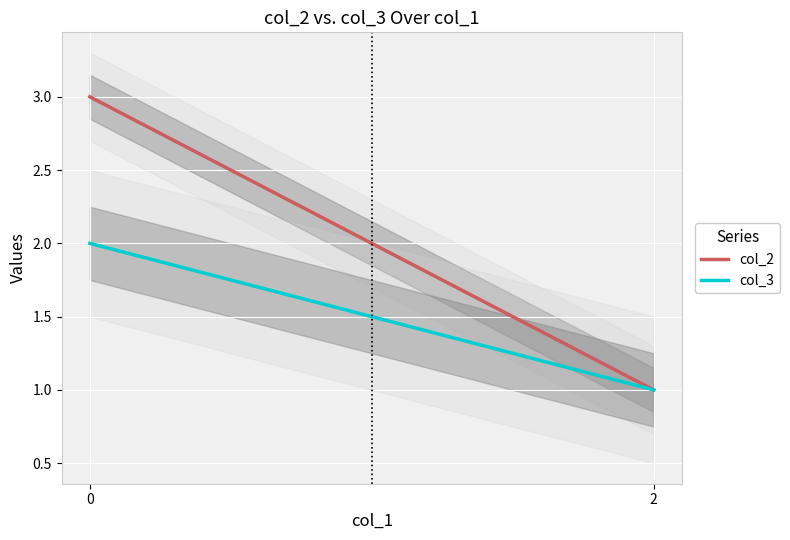

Which label corresponds to the smallest value in the chart?

2